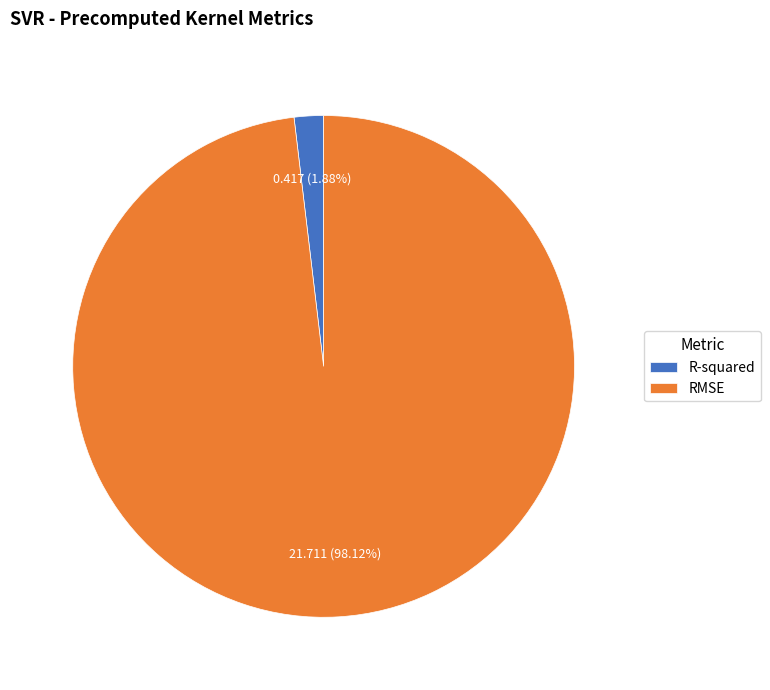

Combined, what portion of the pie is RMSE and R-squared?

100.0%